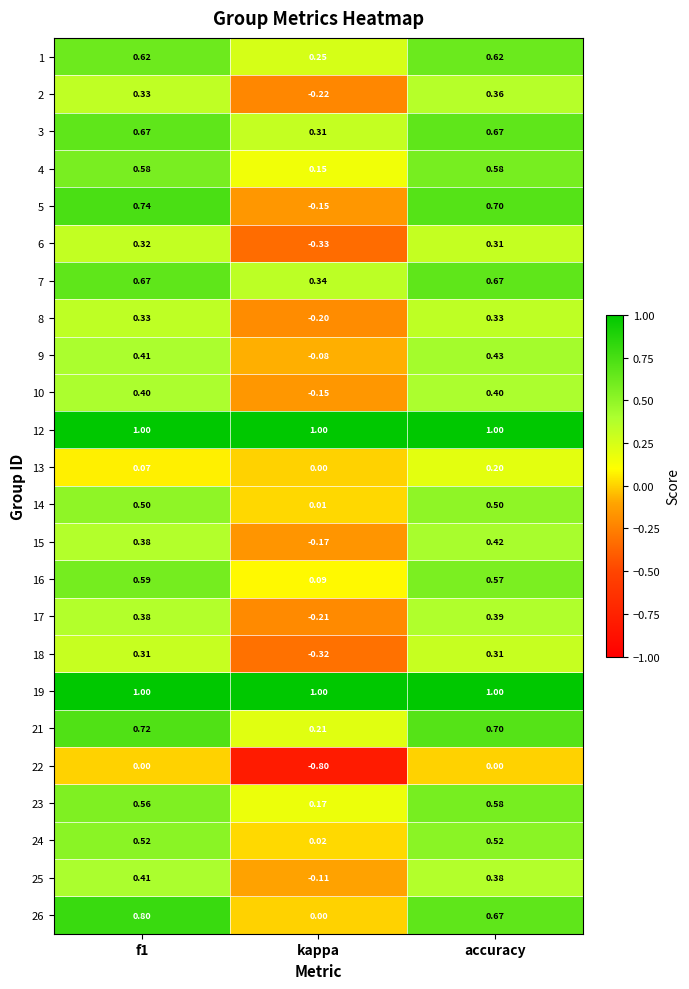

Which label corresponds to the smallest value in the chart?

kappa